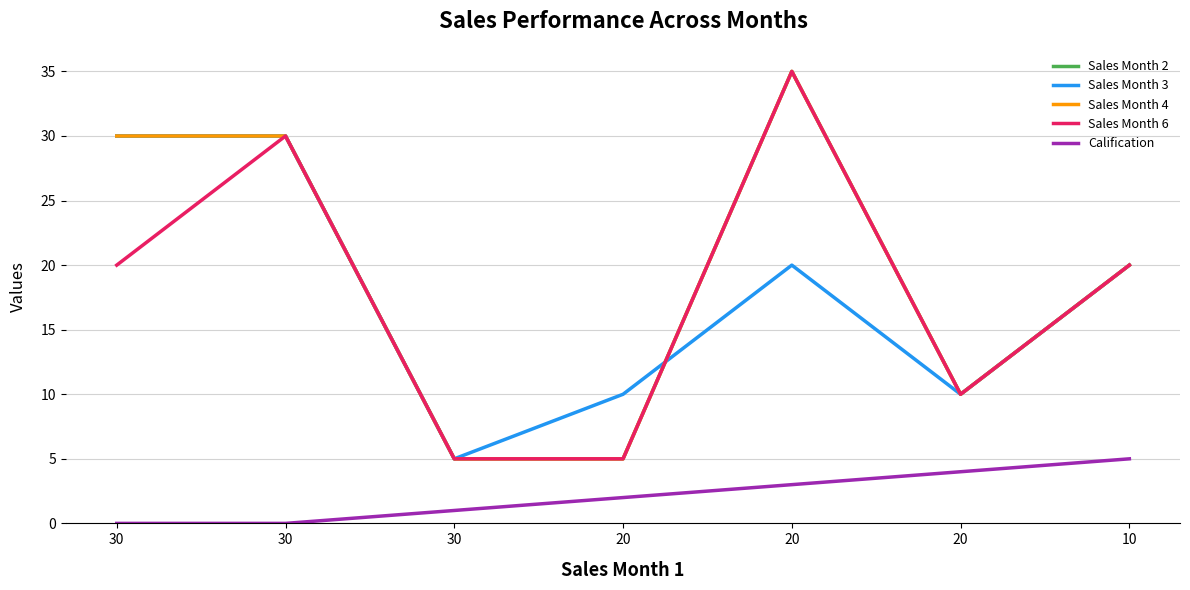

Does the chart display data point markers on the line(s)?

No